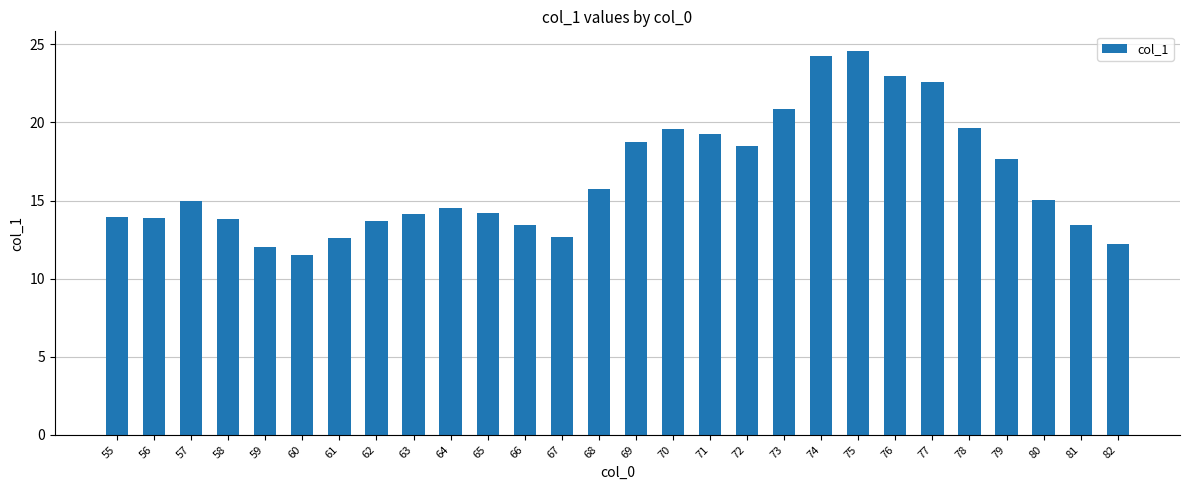

What is the approximate value at 77?

22.6